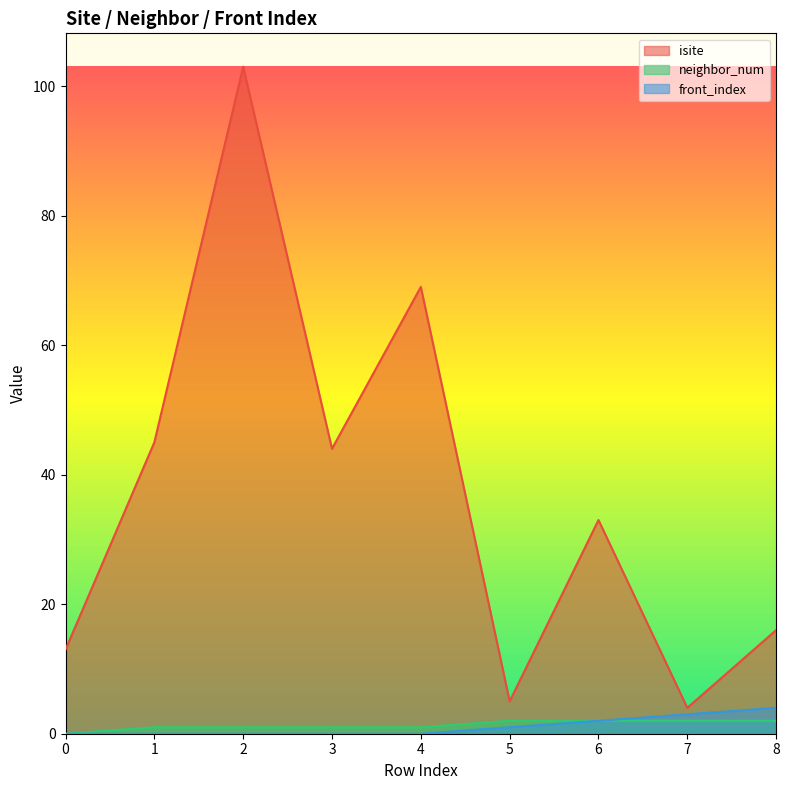

At how many categories does at least one series exceed 10?

7